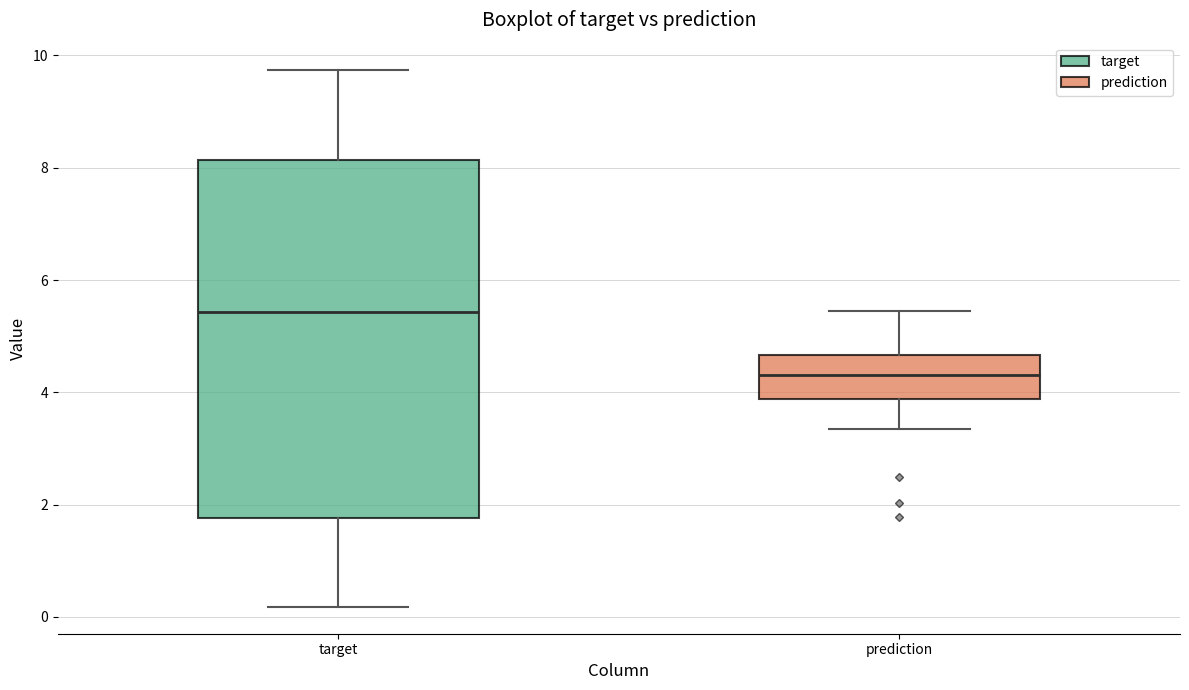

Which box has the highest median line?

target